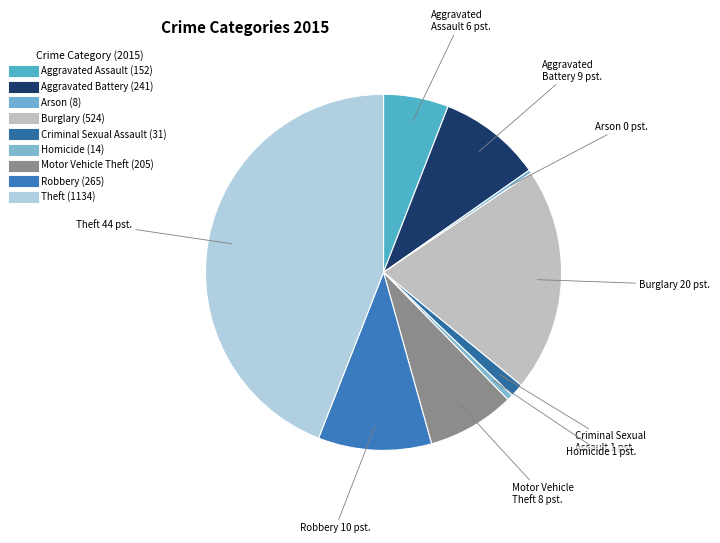

Does Criminal Sexual Assault account for over 50% of the chart?

No